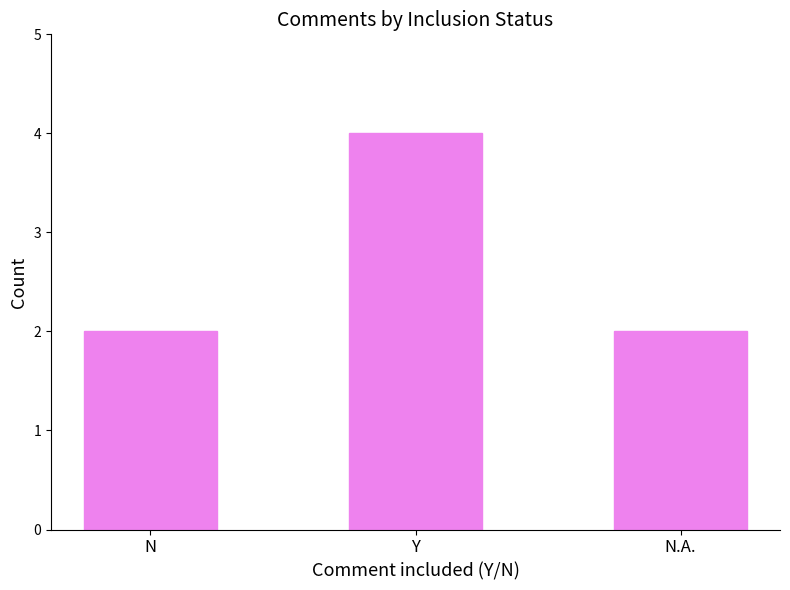

What is the sum of all values?

8